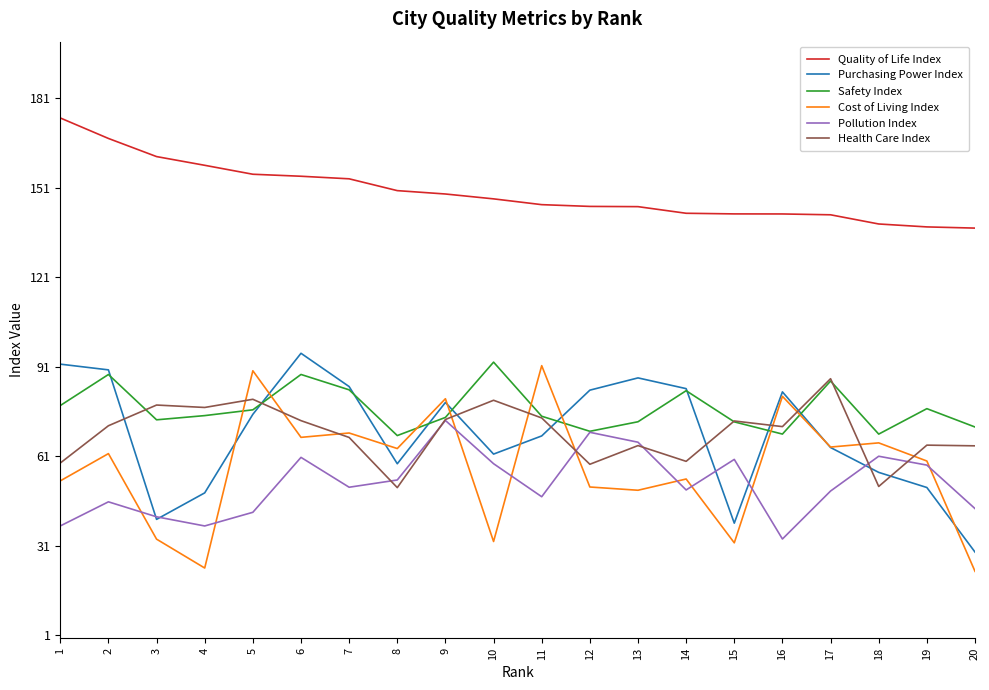

Which series changed the most between 5 and 9?

Pollution Index